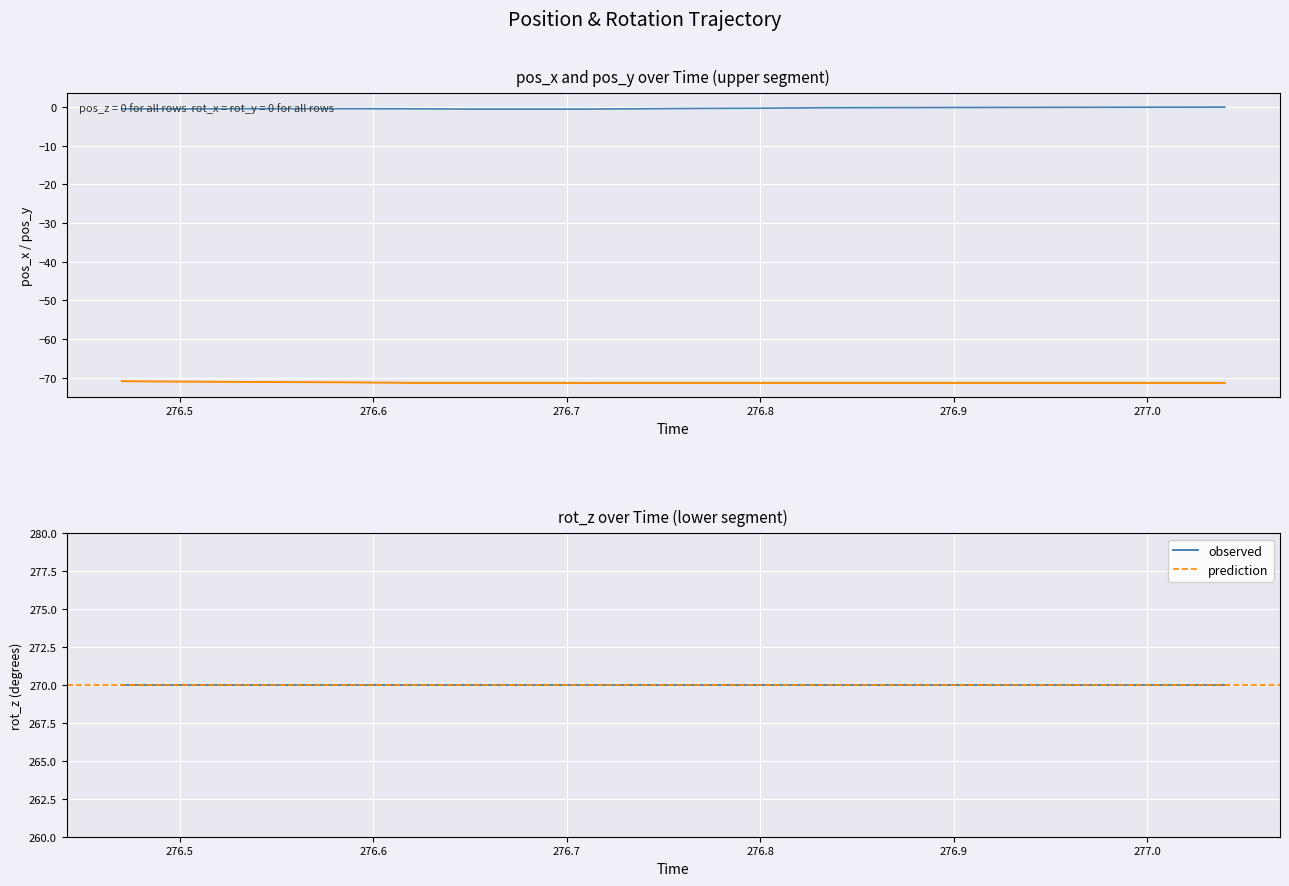

True or false: pos_x has a value of -0.8 at 276.62.

False